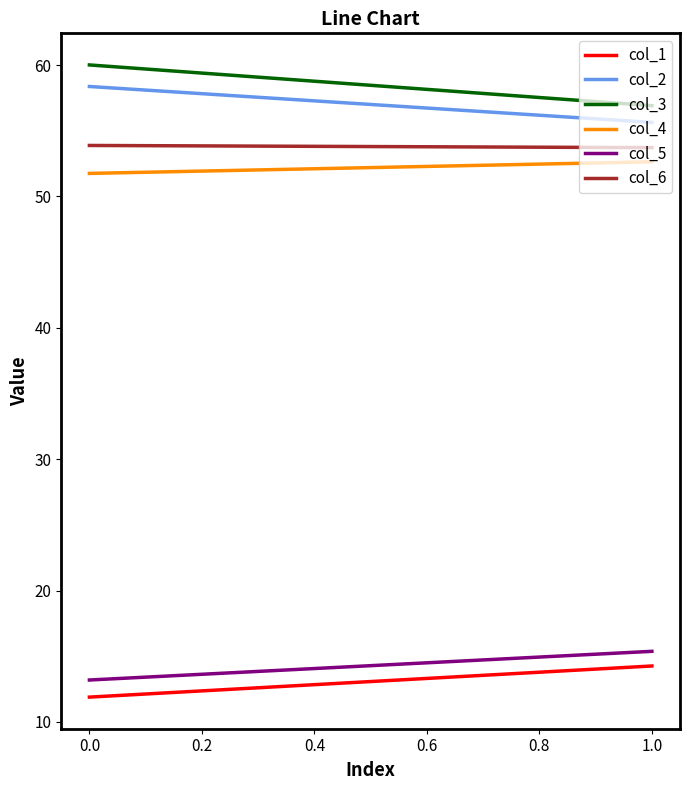

What is the difference between the maximum and minimum values in the col_1 series?

2.4